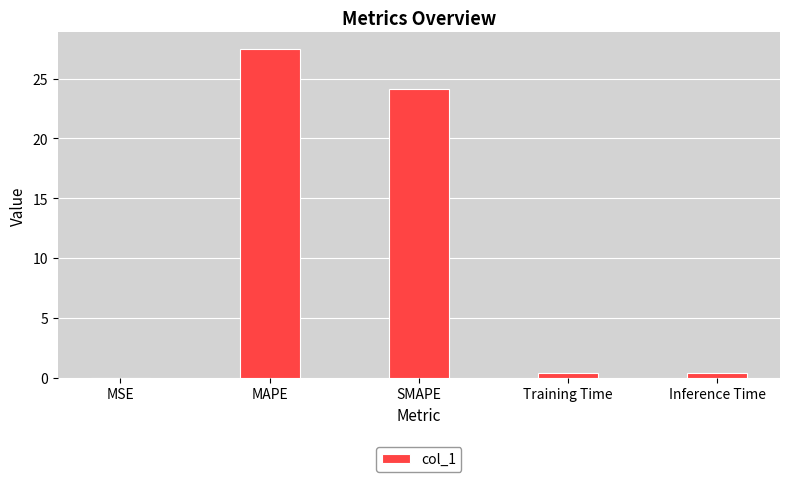

Which has a higher value, Inference Time or MSE?

Inference Time